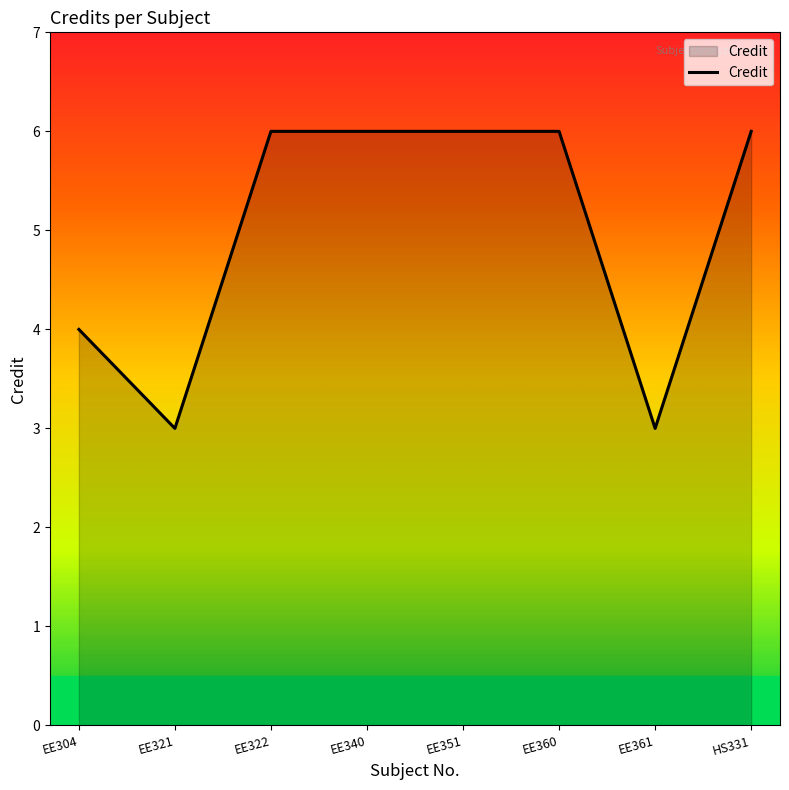

Where is the first local minimum?

EE321